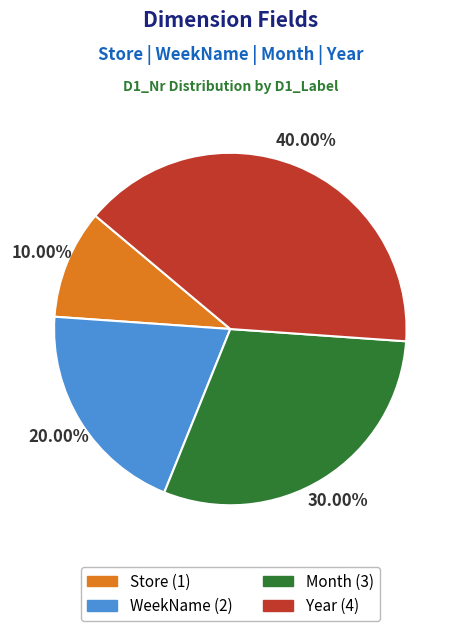

Which slice is the largest?

Year